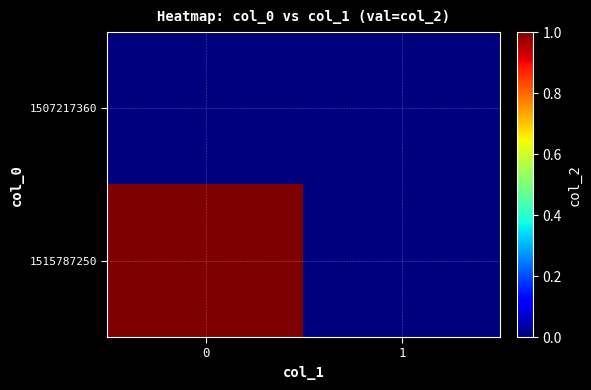

Reading left to right, extract all data points from this chart.

1507217360: 0=0	1=0
1515787250: 0=1	1=0